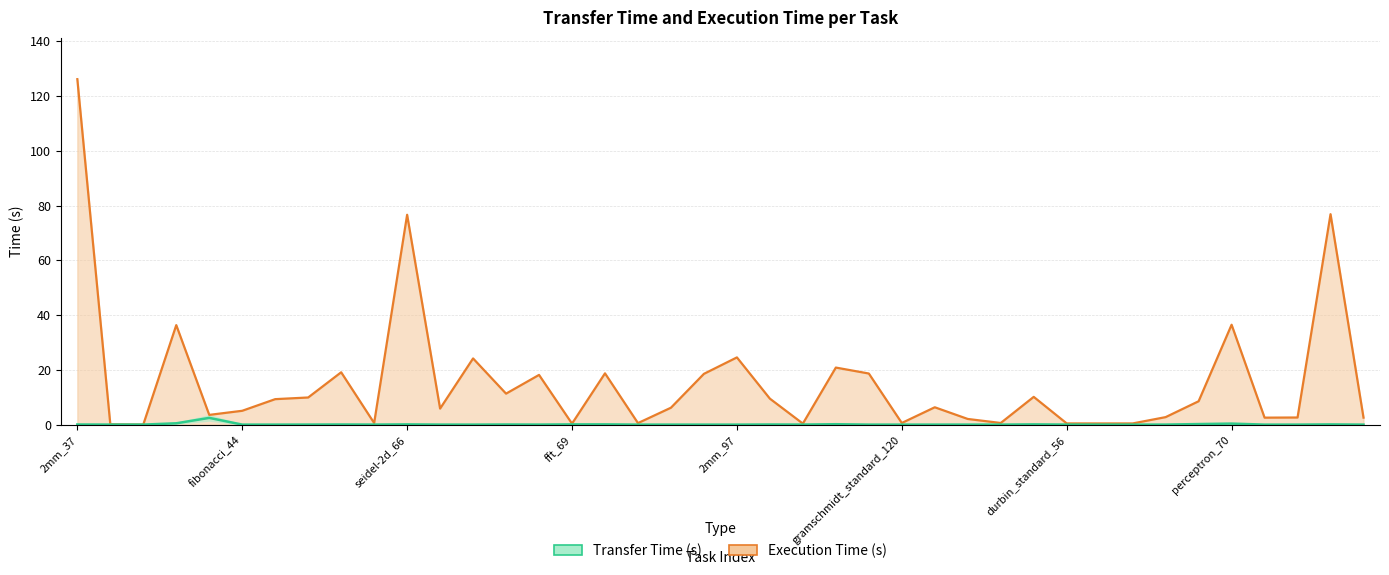

Does the chart display data point markers on the line(s)?

No